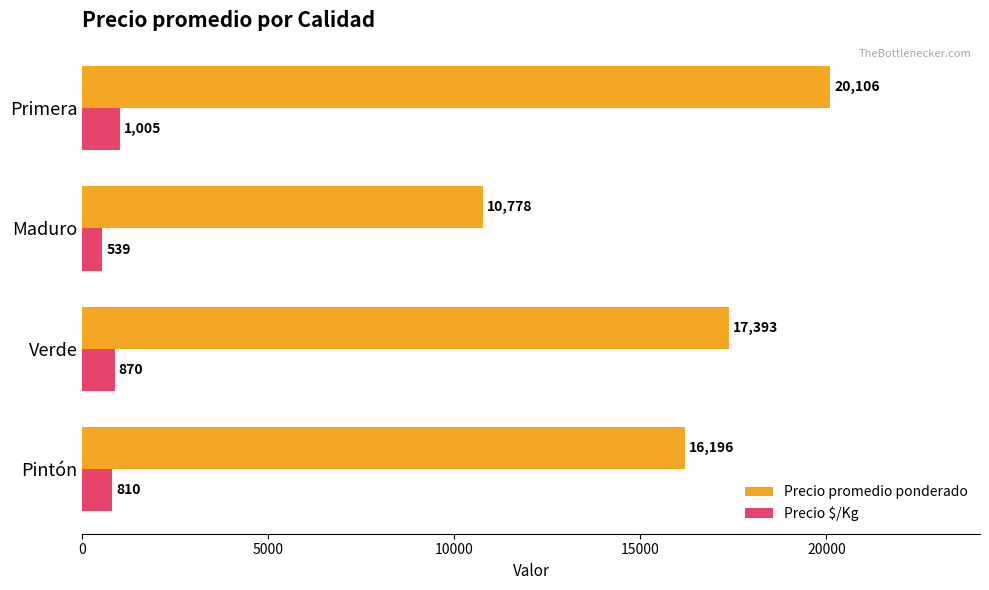

Which series changed the most between Verde and Primera?

Precio promedio ponderado